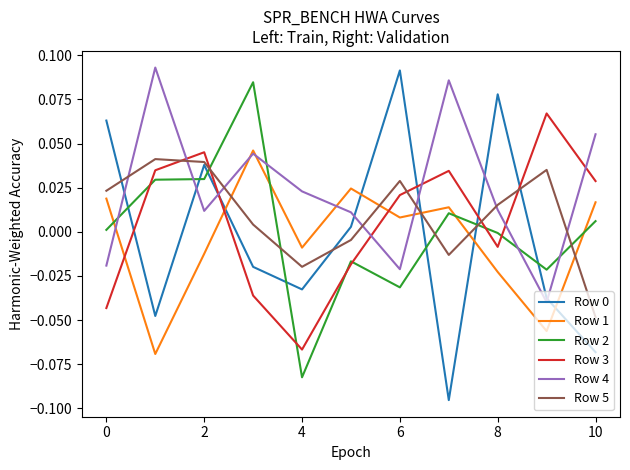

After their last crossing, which series has the higher values: Row 0 or Row 4?

Row 4